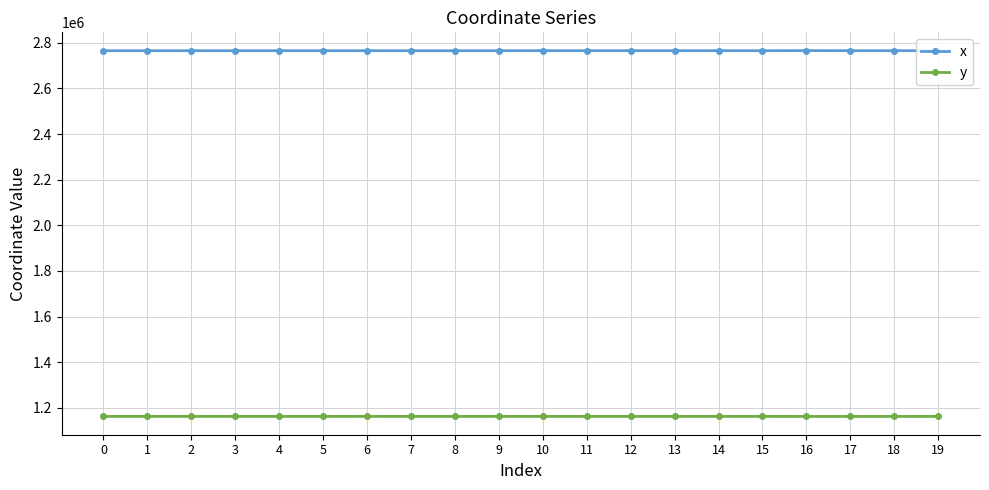

Reading left to right, list all the values displayed in this chart.

x: 0=2765133.2	1=2765124.2	2=2765165.7	3=2765105.5	4=2765182.1	5=2765090.8	6=2765210.0	7=2765080.2	8=2765098.5	9=2765214.4	10=2765306.1	11=2765277.2	12=2765252.8	13=2765282.7	14=2765218.9	15=2765281.1	16=2765493.0	17=2765312.8	18=2765312.5	19=2765212.2
y: 0=1162596.3	1=1162593.3	2=1162601.6	3=1162592.8	4=1162597.9	5=1162561.5	6=1162601.6	7=1162556.0	8=1162549.7	9=1162608.4	10=1162512.4	11=1162517.0	12=1162518.0	13=1162549.1	14=1162516.0	15=1162552.4	16=1162358.4	17=1162405.6	18=1162405.8	19=1162513.6